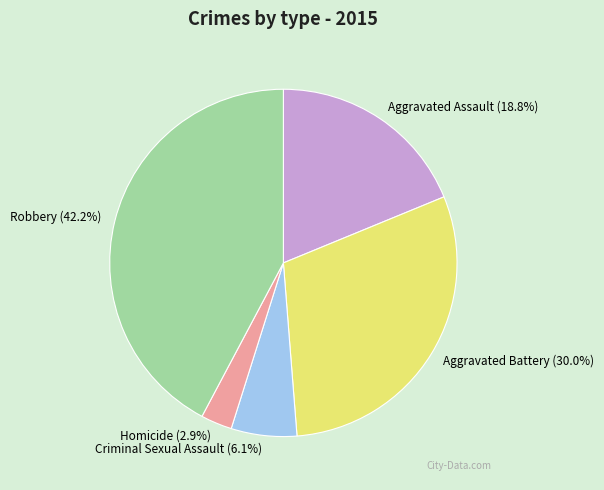

Which slice is the smallest?

Homicide